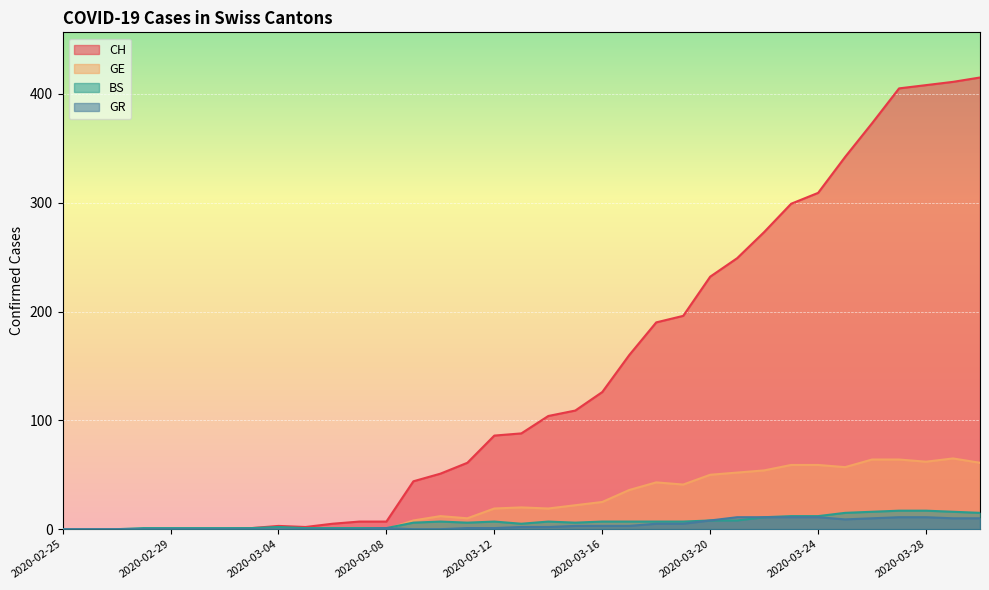

What is the label of the 10th point from the right?

2020-03-21